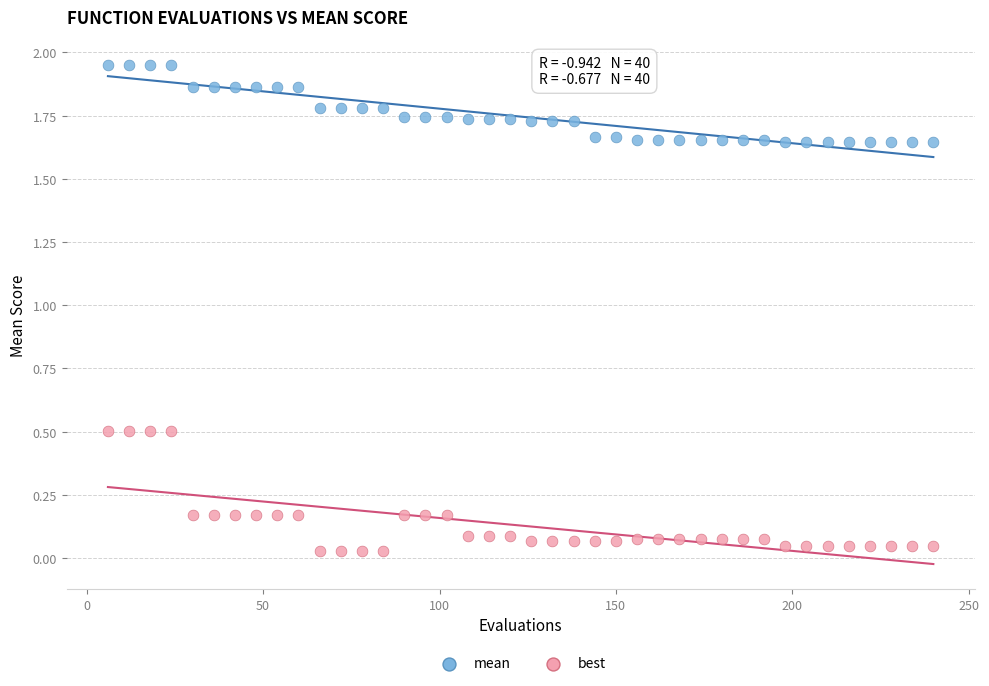

Across all data points, what is the range of X values (max minus min)?

234.0